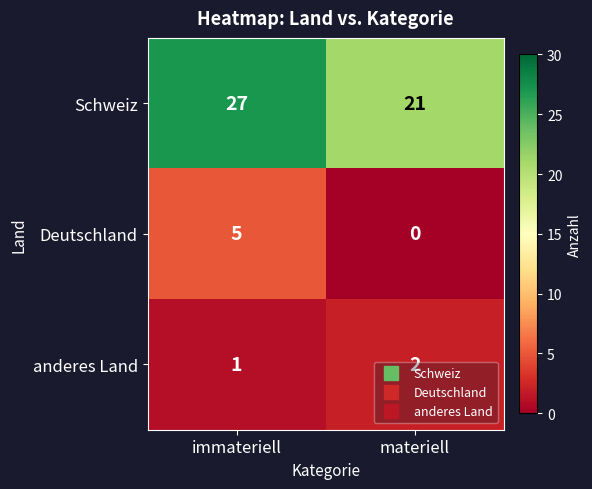

What is the total value across all series at materiell?

23